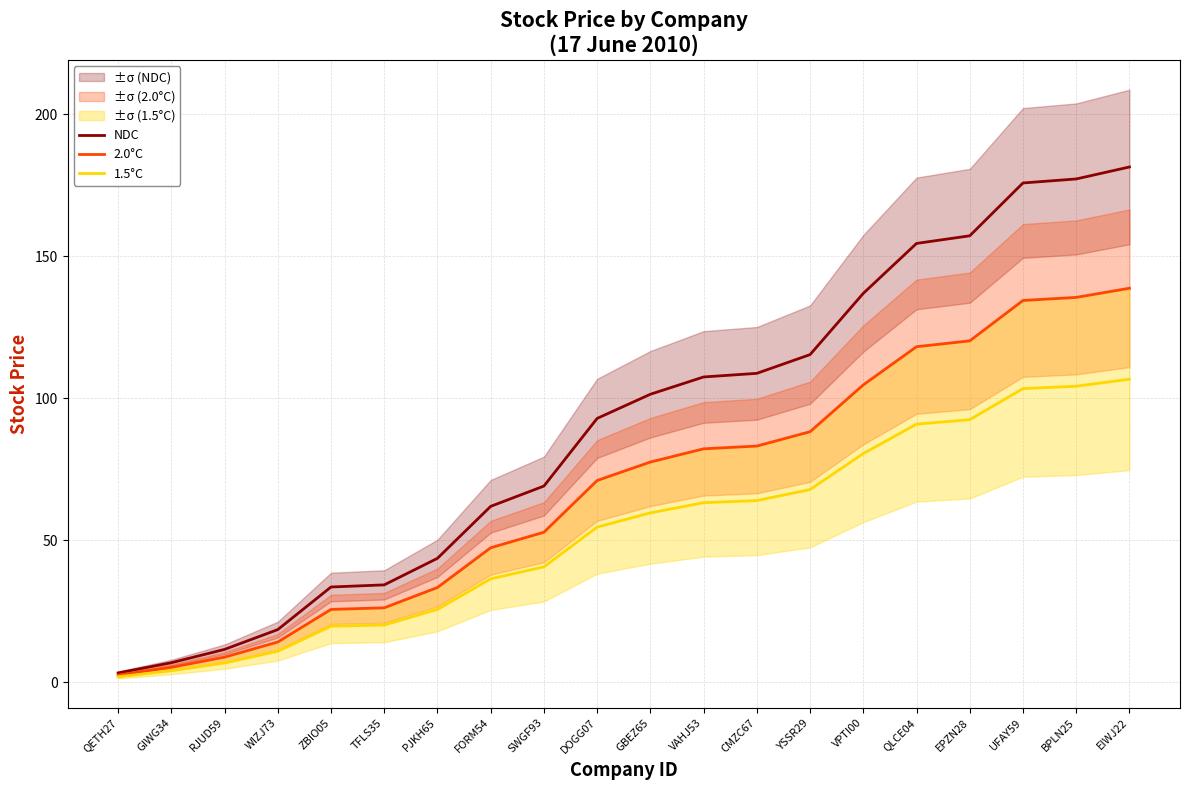

Reading right to left, extract all data points from this chart.

NDC: EIWJ22=181.4	BPLN25=177.2	UFAY59=175.8	EPZN28=157.2	QLCE04=154.5	VPTI00=136.9	YSSR29=115.4	CMZC67=108.8	VAHJ53=107.5	GBEZ65=101.4	DOGG07=92.9	SWGF93=69.1	FORM54=61.9	PJKH65=43.7	TFLS35=34.3	ZBIO05=33.6	WIZJ73=18.6	RJUD59=11.6	GIWG34=6.9	QETH27=3.3
2.0°C: EIWJ22=138.7	BPLN25=135.5	UFAY59=134.4	EPZN28=120.2	QLCE04=118.1	VPTI00=104.7	YSSR29=88.2	CMZC67=83.2	VAHJ53=82.2	GBEZ65=77.5	DOGG07=71.0	SWGF93=52.8	FORM54=47.4	PJKH65=33.4	TFLS35=26.2	ZBIO05=25.7	WIZJ73=14.2	RJUD59=8.9	GIWG34=5.3	QETH27=2.5
1.5°C: EIWJ22=106.7	BPLN25=104.2	UFAY59=103.4	EPZN28=92.5	QLCE04=90.9	VPTI00=80.5	YSSR29=67.9	CMZC67=64.0	VAHJ53=63.2	GBEZ65=59.6	DOGG07=54.6	SWGF93=40.6	FORM54=36.4	PJKH65=25.7	TFLS35=20.2	ZBIO05=19.7	WIZJ73=10.9	RJUD59=6.8	GIWG34=4.1	QETH27=1.9